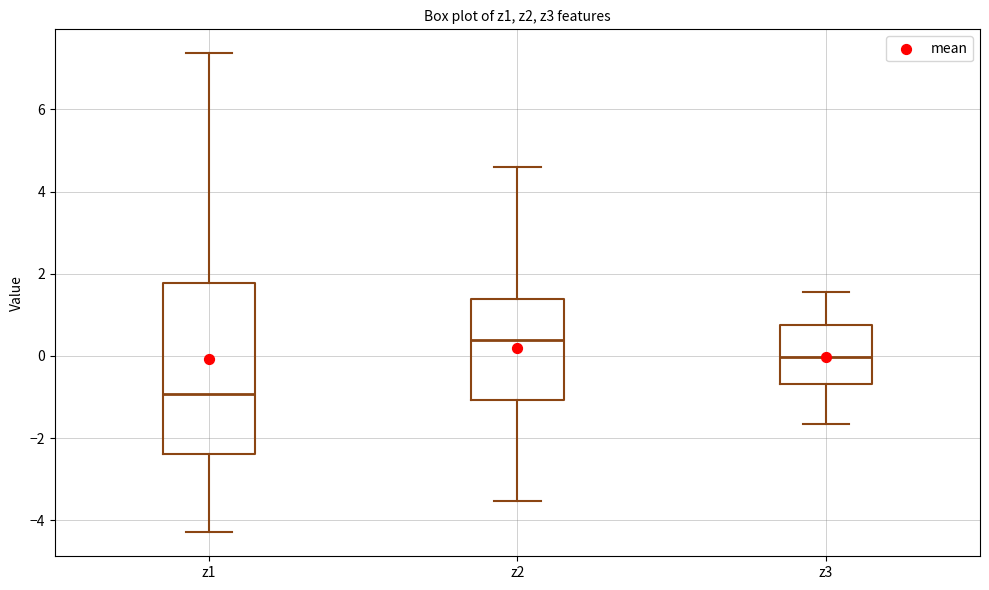

Reading left to right, read every box against the y-axis: the position of its median line, the range the box covers, and the ends of its whiskers. The values are not printed on the chart, so give them approximately, as read against the axis.

z1: median -1.0, box -2.4 to 1.8, whiskers -4.2 to 7.4
z2: median 0.4, box -1.0 to 1.4, whiskers -3.6 to 4.6
z3: median 0.0, box -0.6 to 0.8, whiskers -1.6 to 1.6